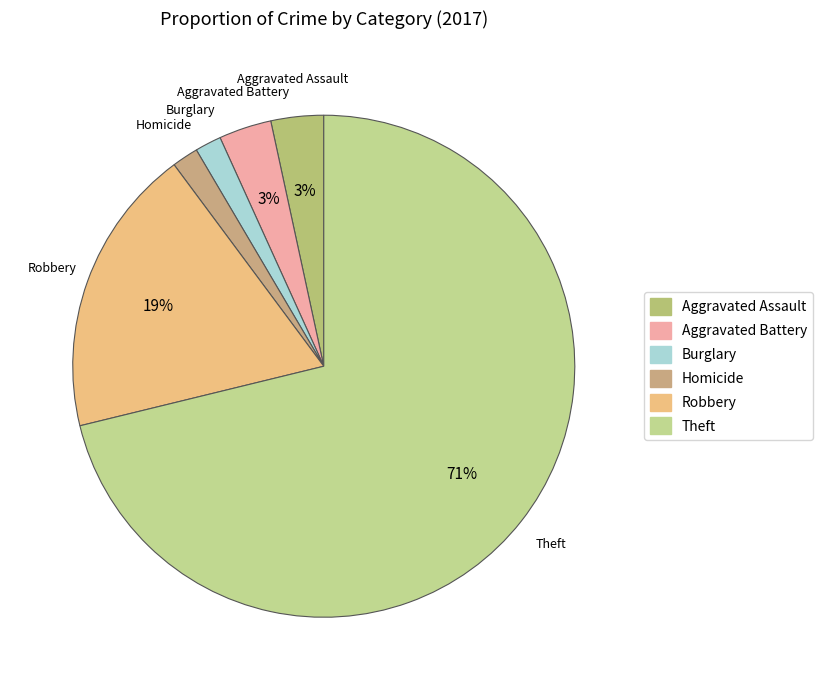

Between Aggravated Battery and Burglary, which is larger?

Aggravated Battery